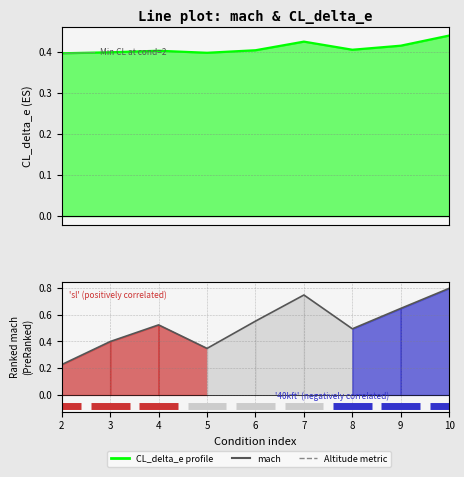

Where is the first local maximum for CL_delta_e?

4